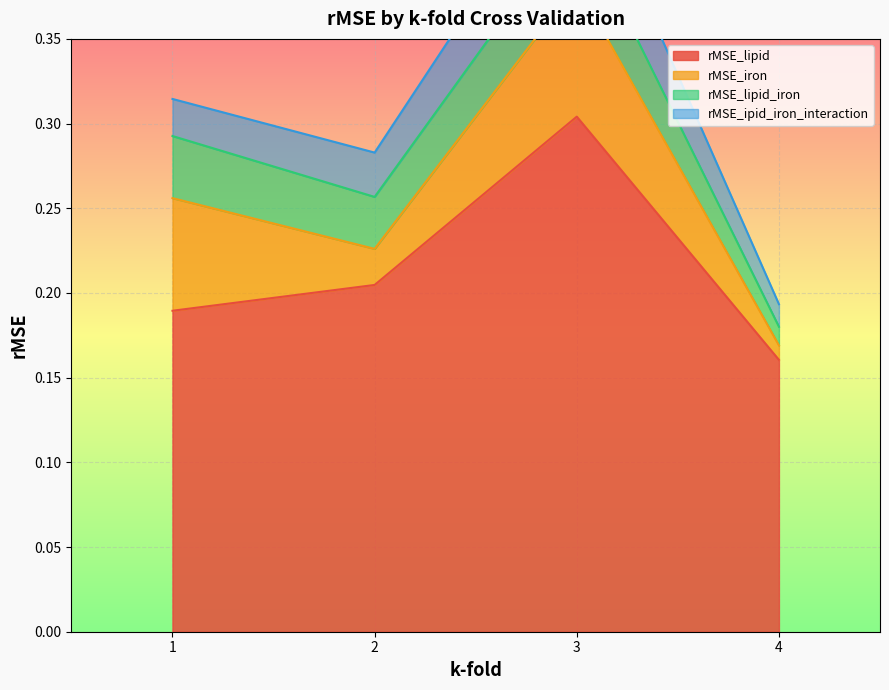

How many interior local valleys does the rMSE_lipid_iron series have?

1